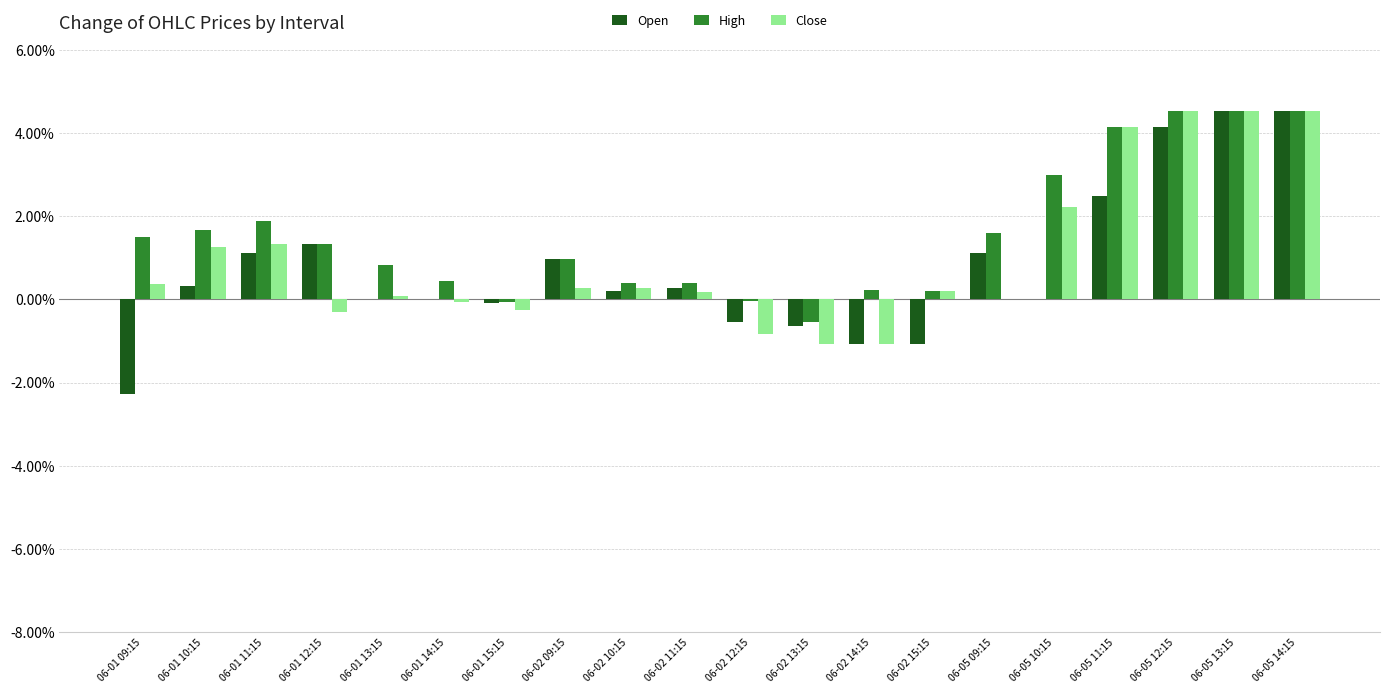

Is the value of High at 06-02 15:15 greater than the value of Close at 06-01 15:15?

Yes